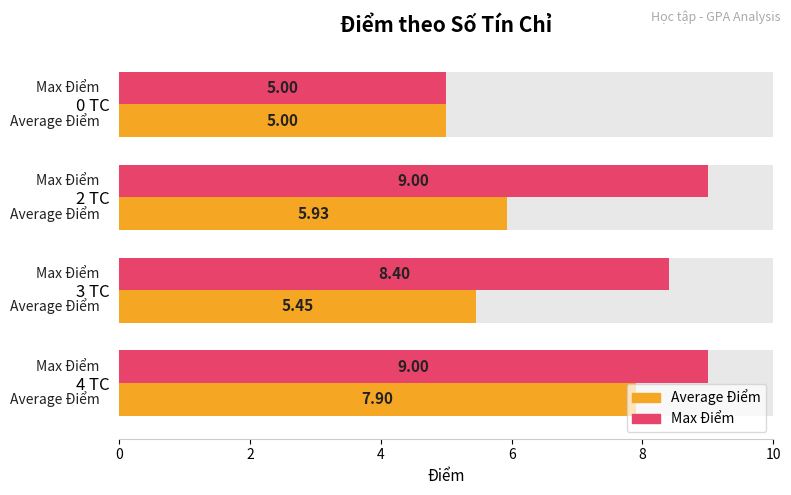

How many bars are there in each group?

2